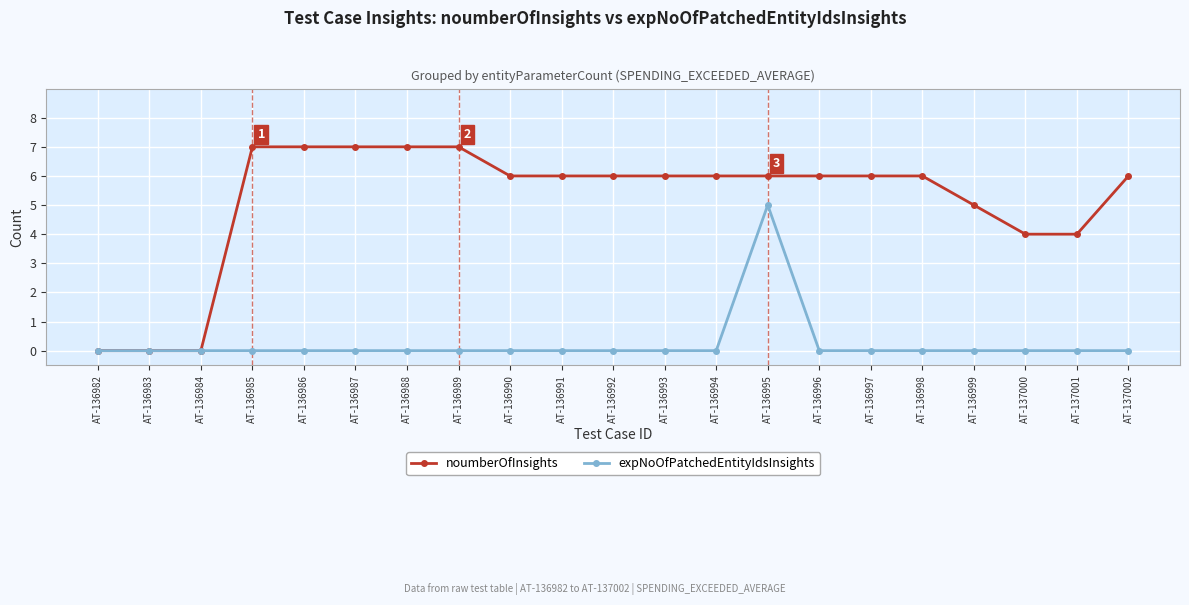

Reading right to left, list all the values displayed in this chart.

noumberOfInsights: 6	4	4	5	6	6	6	6	6	6	6	6	6	7	7	7	7	7	0	0	0
expNoOfPatchedEntityIdsInsights: 0	0	0	0	0	0	0	5	0	0	0	0	0	0	0	0	0	0	0	0	0